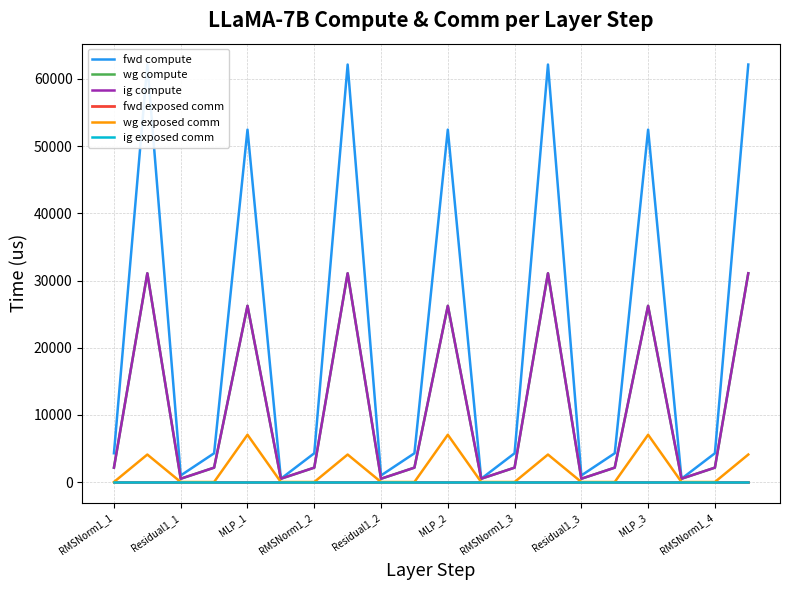

What is the sum of the wg exposed comm values at 18 and Residual1_1?

4090.6